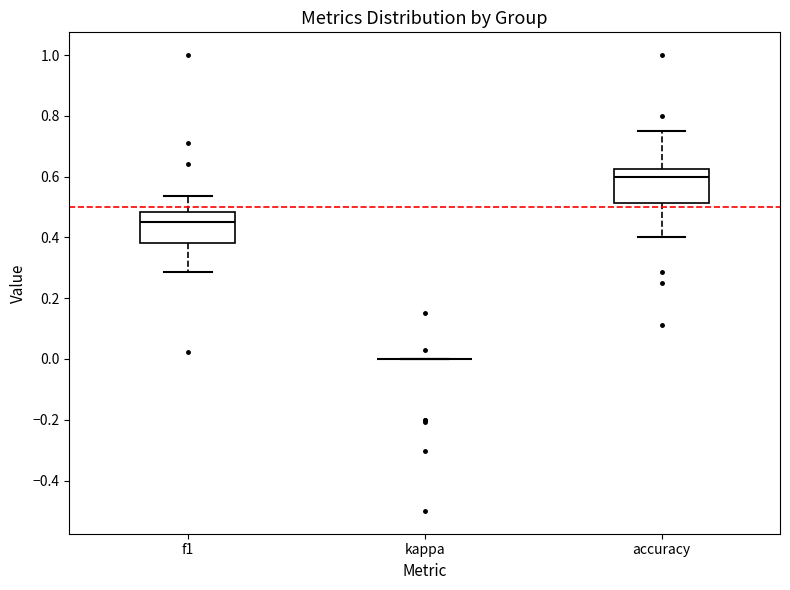

Reading left to right, transcribe this box plot: for each box, give where its median line is, the range the box spans, and where its two whiskers end, as read against the y-axis. The values are not printed on the chart, so give them approximately, as read against the axis.

f1: median 0.46, box 0.38 to 0.48, whiskers 0.28 to 0.54
kappa: box collapsed to a line at 0.00, whiskers 0.00 to 0.00
accuracy: median 0.60, box 0.52 to 0.62, whiskers 0.40 to 0.76